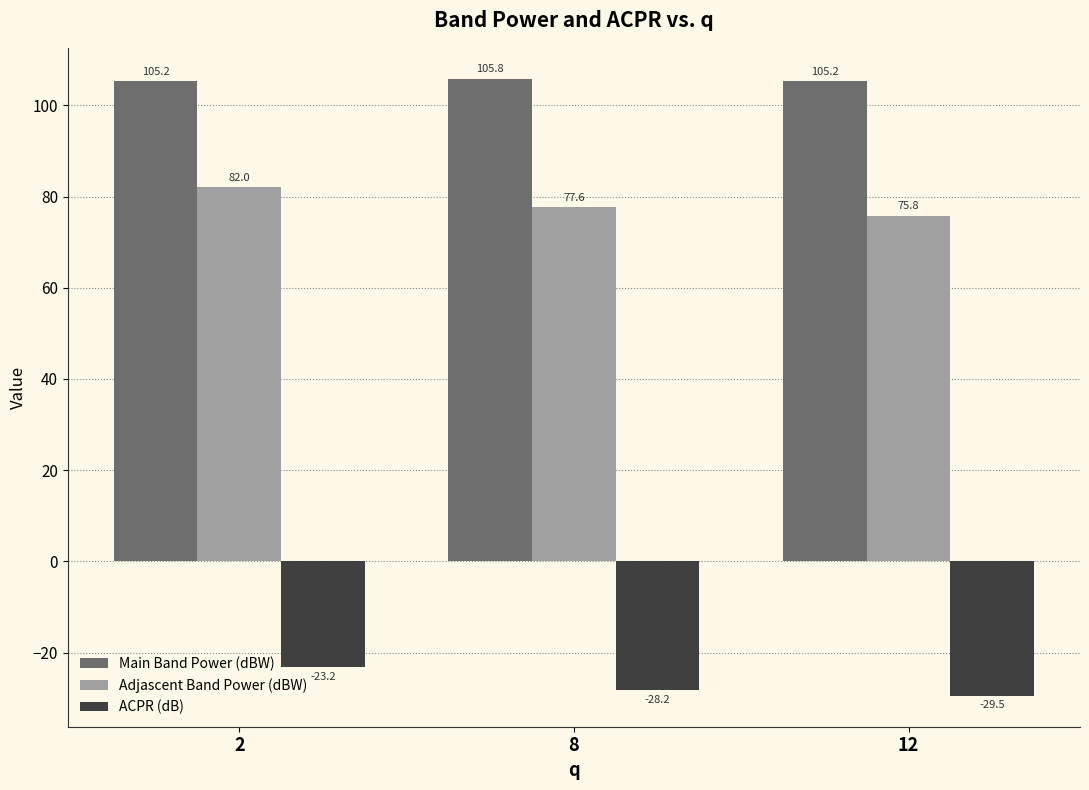

True or false: ACPR (dB) has a value of -23.2 at 2.

True